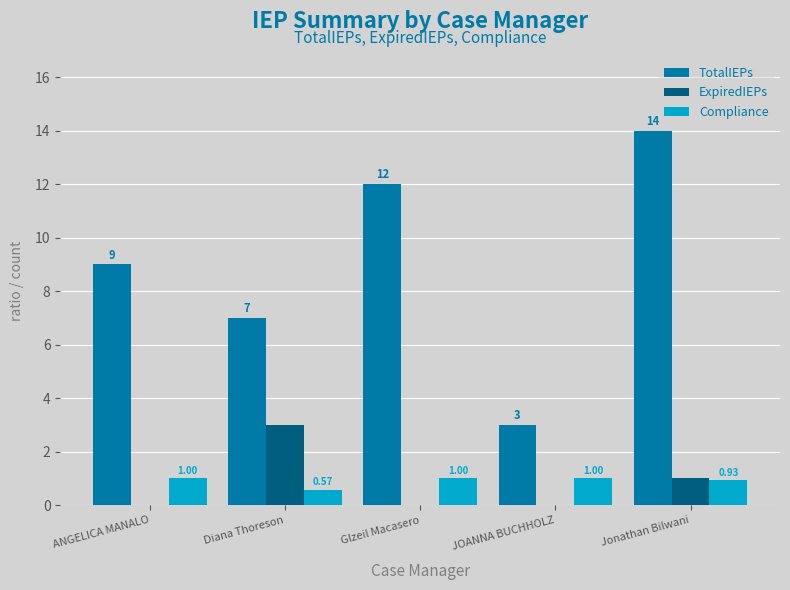

Which series changed the most between ANGELICA MANALO and Glzeil Macasero?

TotalIEPs